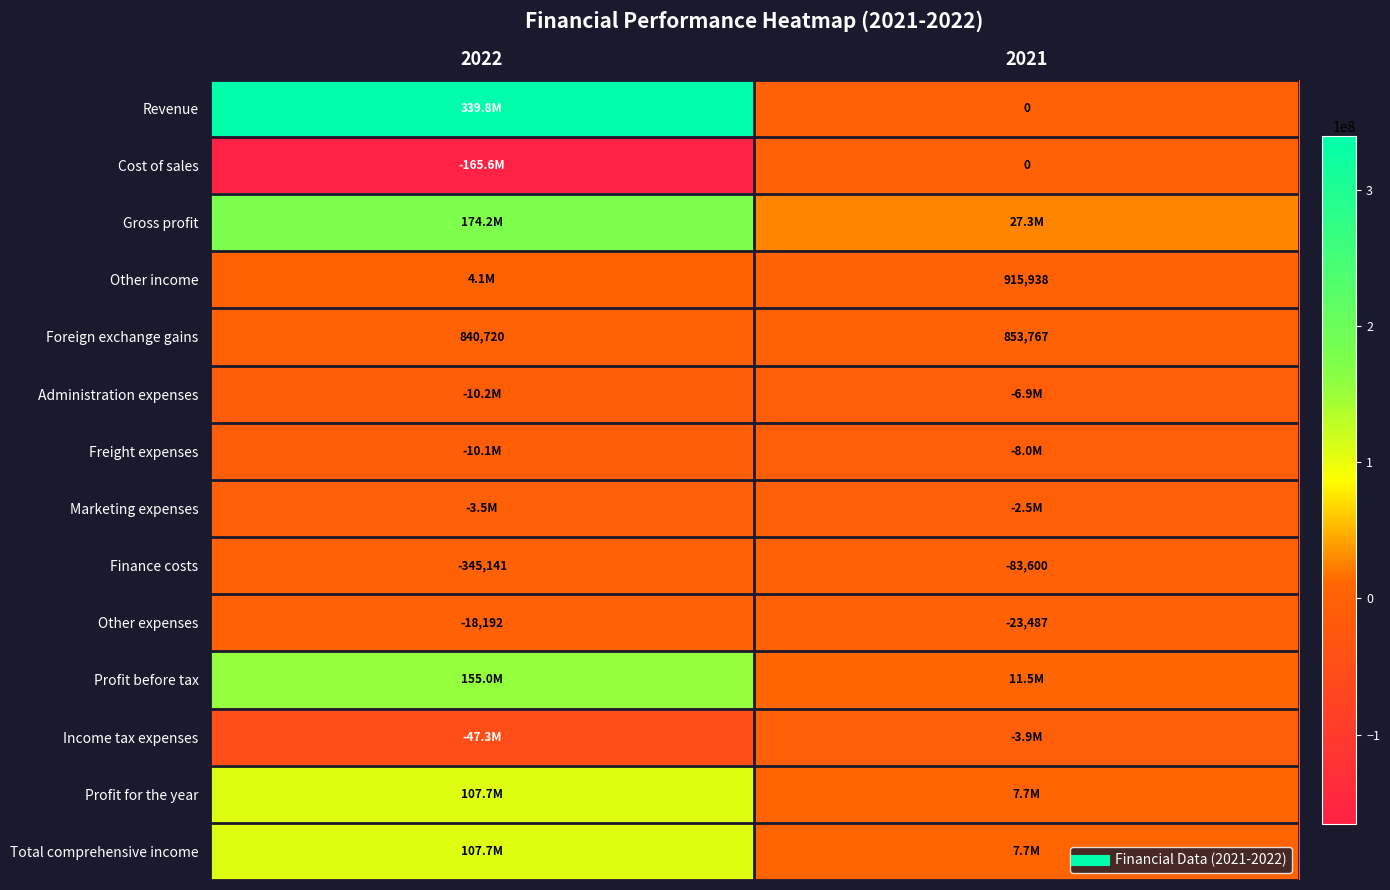

Which series has the largest total across all categories?

Revenue